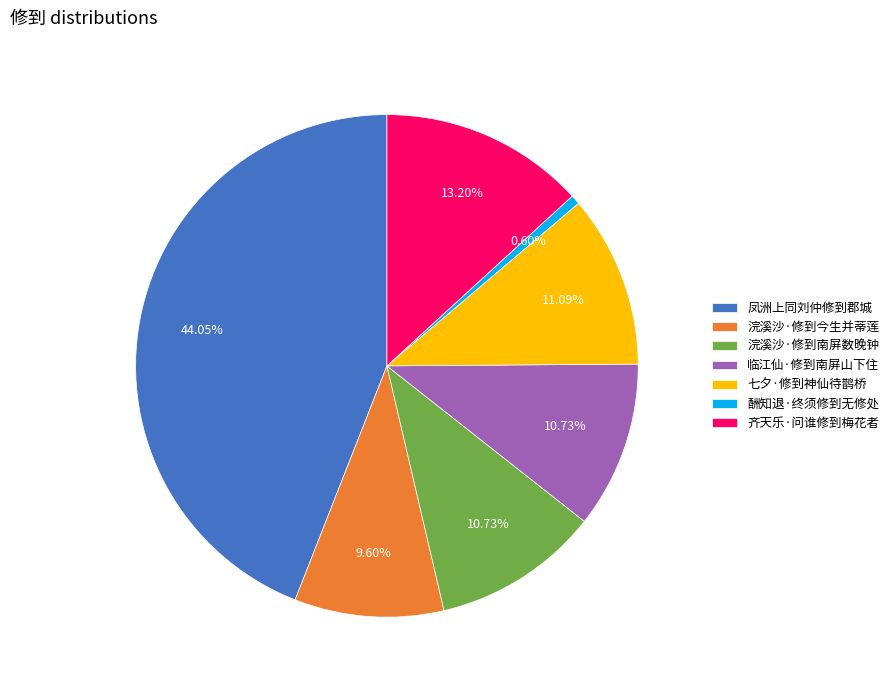

Approximately how many times larger is the value at 齐天乐·问谁修到梅花者 compared to 酬知退·终须修到无修处?

21.9